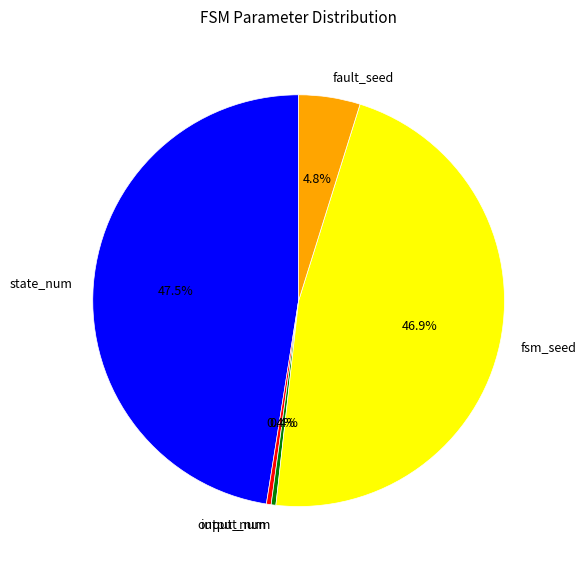

Does any single category account for the majority?

No